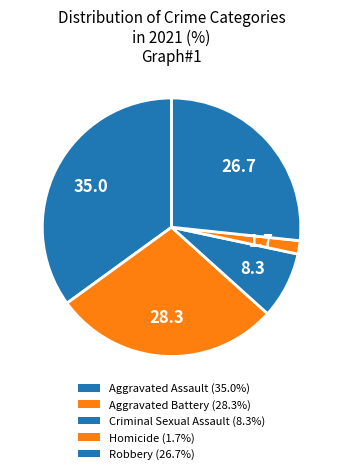

How many slices are in this pie chart?

5